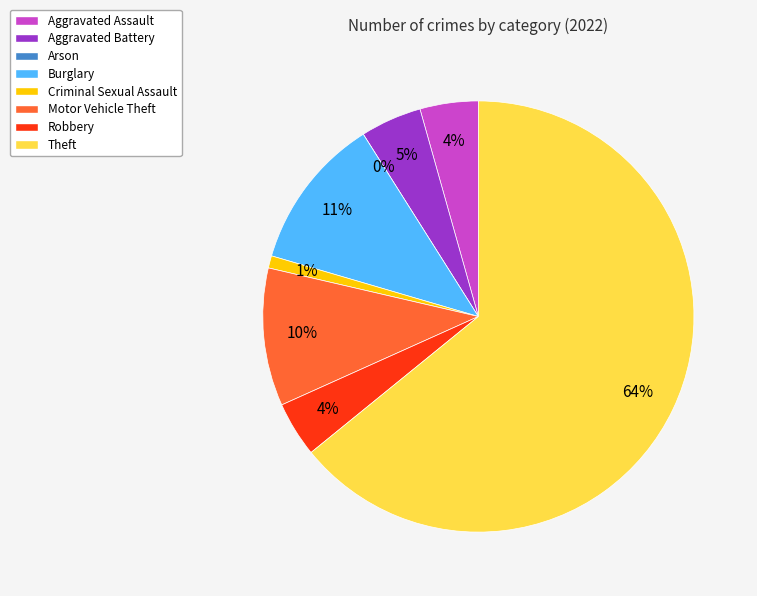

How many segments does this pie chart have?

8